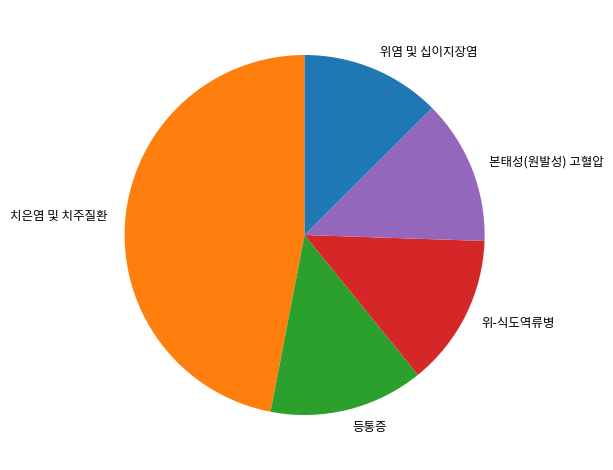

Which slice is the largest?

치은염 및 치주질환